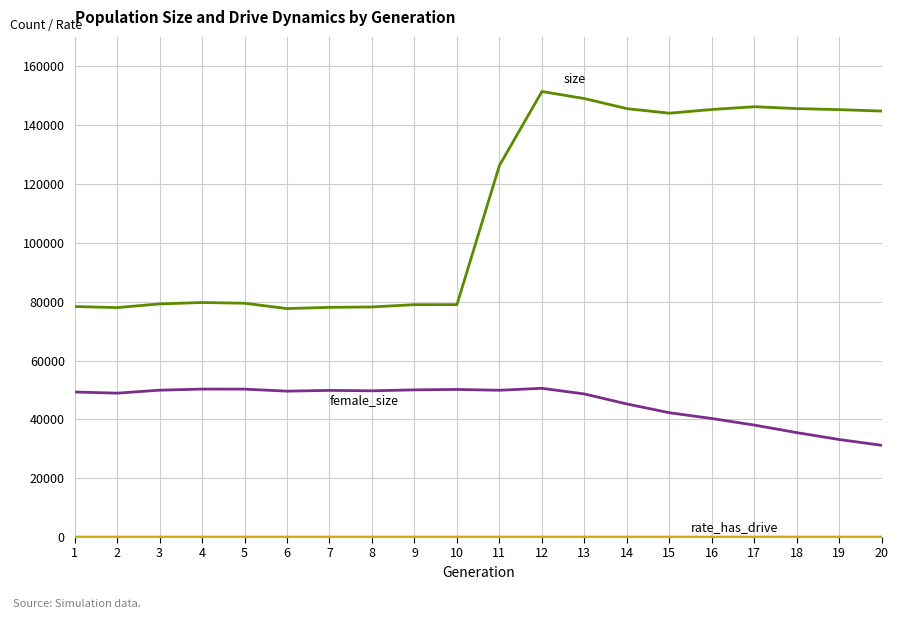

What is the spread (max minus min) of values at 7?

78072.0